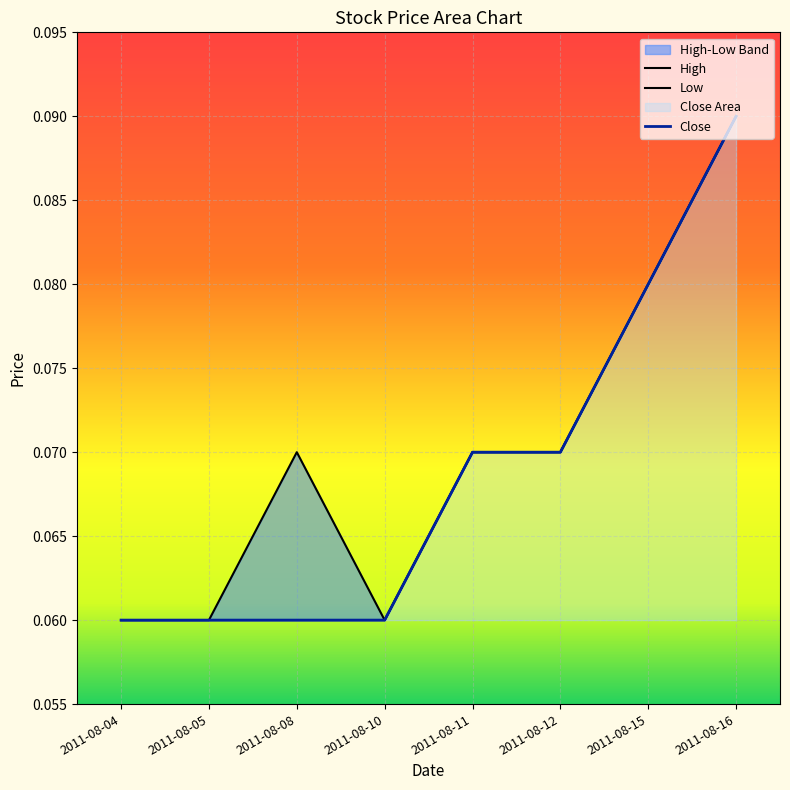

How many lines are shown in the chart?

3